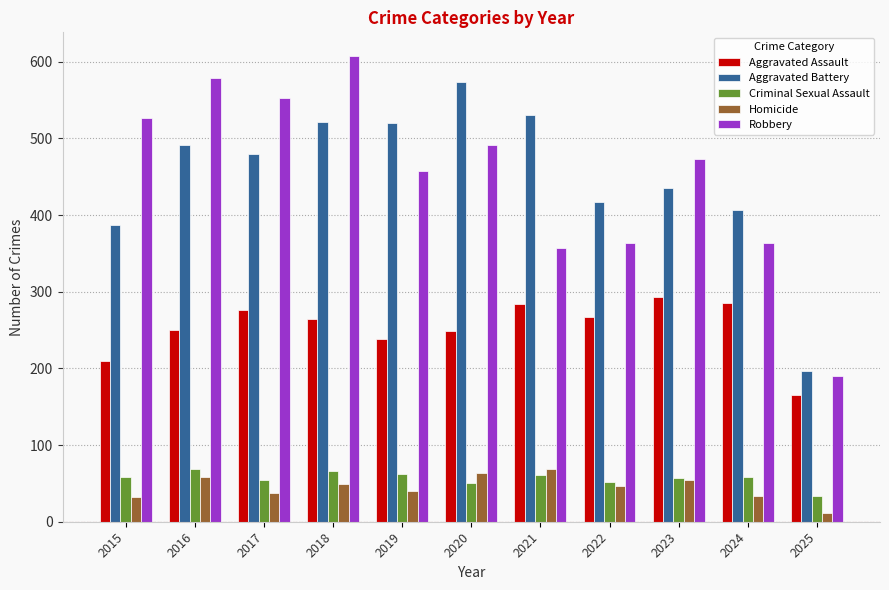

Is it true that Criminal Sexual Assault equals 52 at 2022?

True